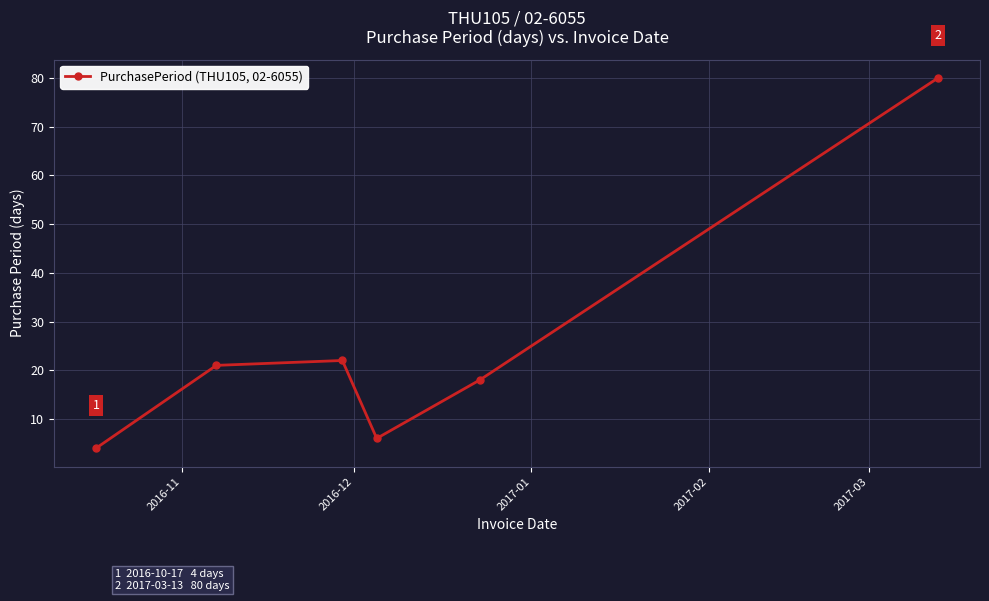

What is the value of the 3rd point from the left?

22